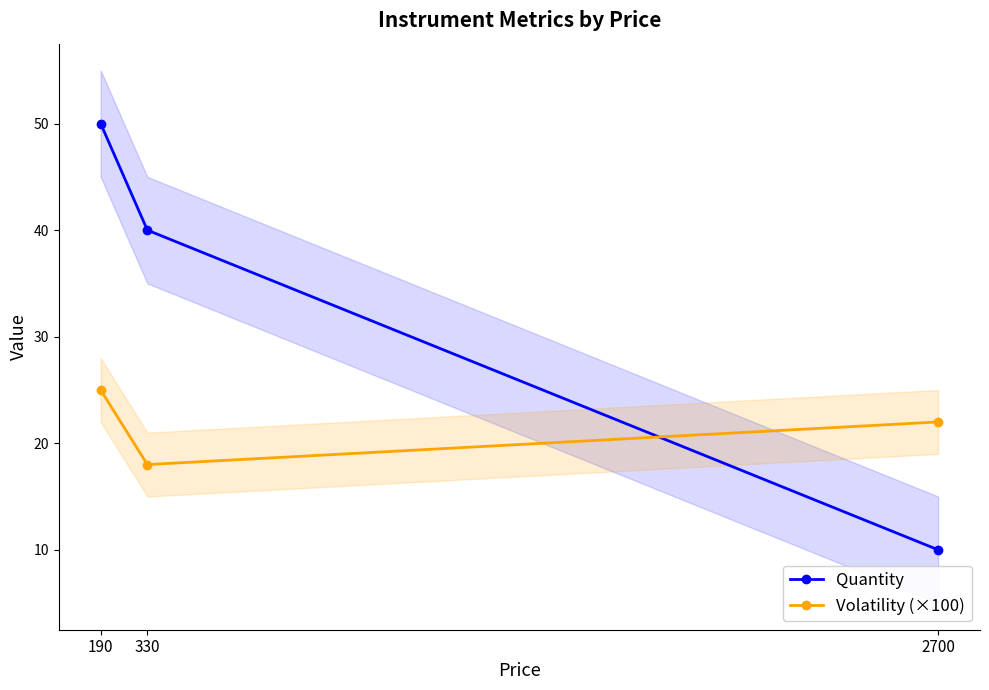

What is the difference between the Quantity values at 190 and 330?

10